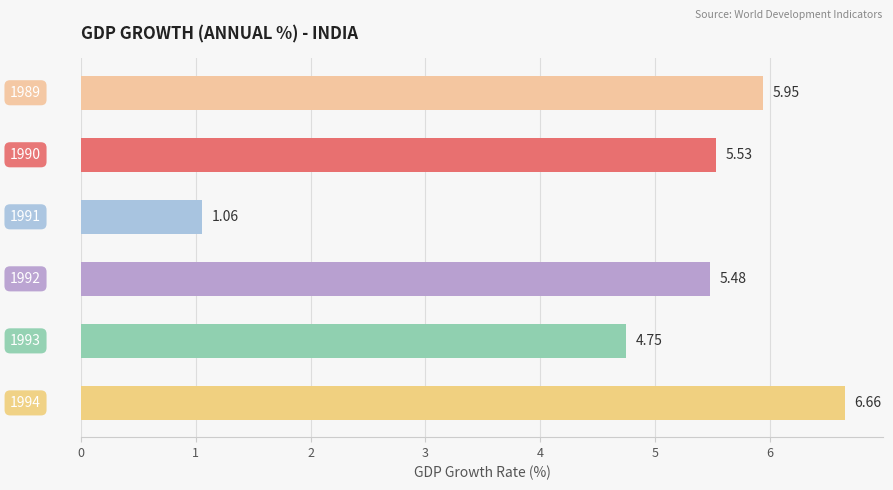

What is the difference between the second highest and minimum values?

4.9